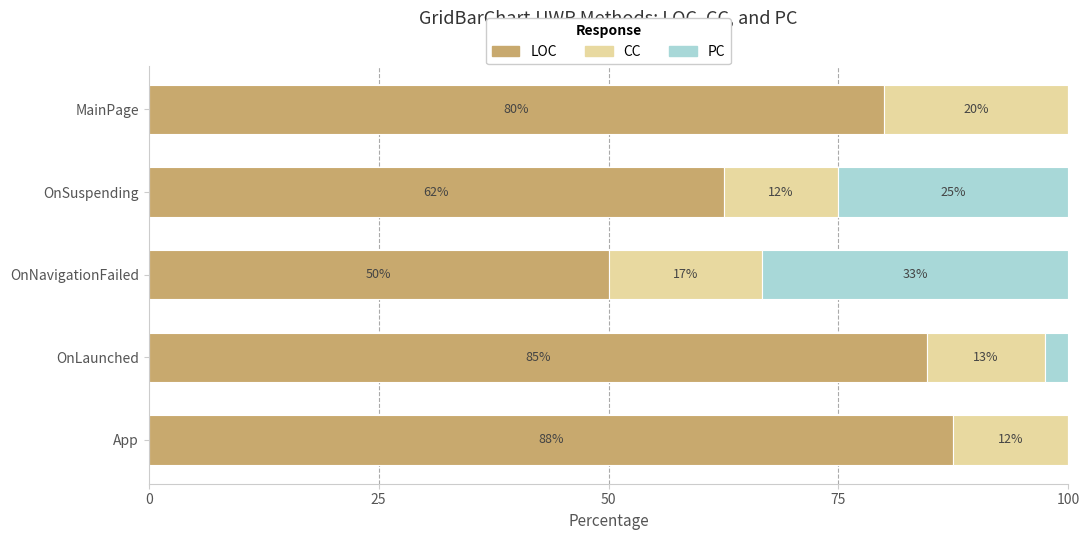

Which series has the largest total across all categories?

LOC